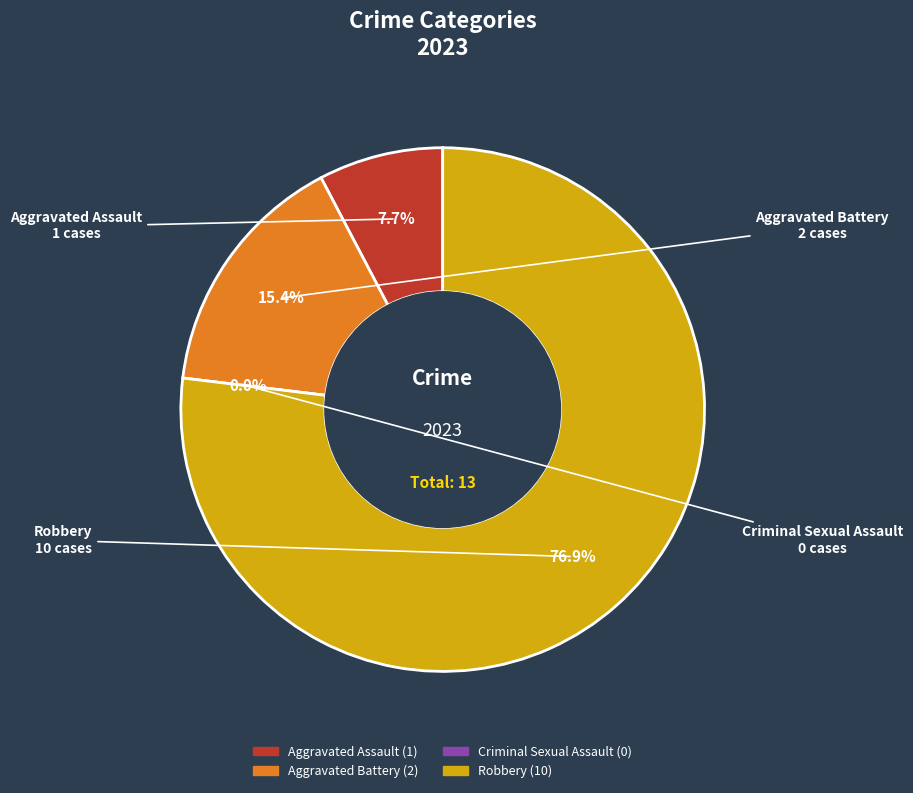

To the nearest percent, what portion does Aggravated Assault represent?

8%